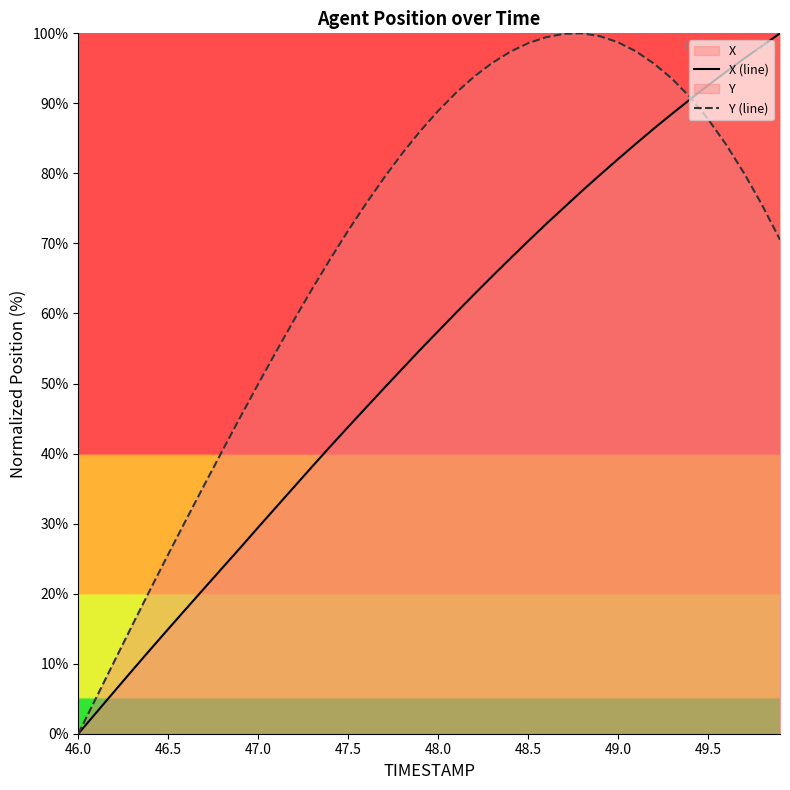

Which series has the largest total across all categories?

Y (line)